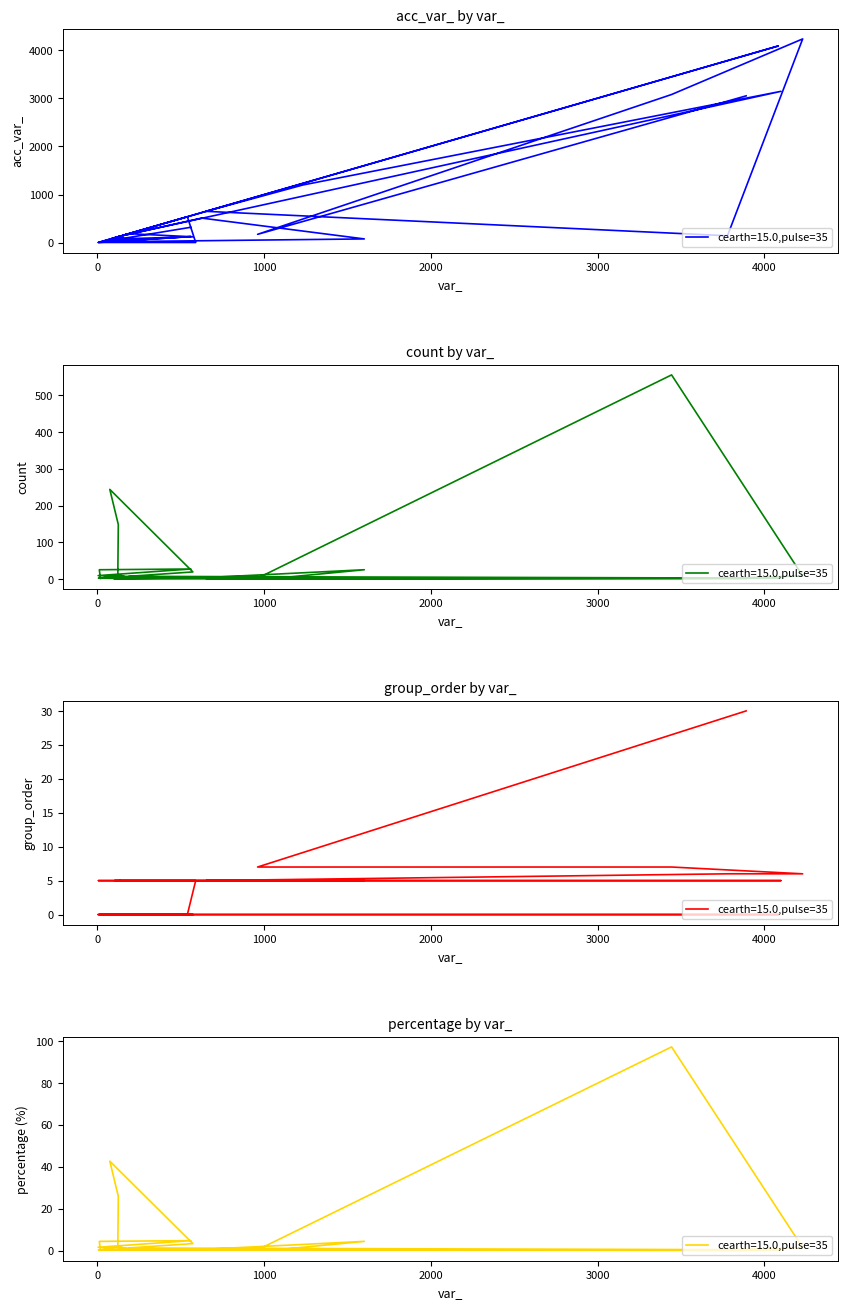

True or false: count has more than 2 points higher than both neighbors.

True